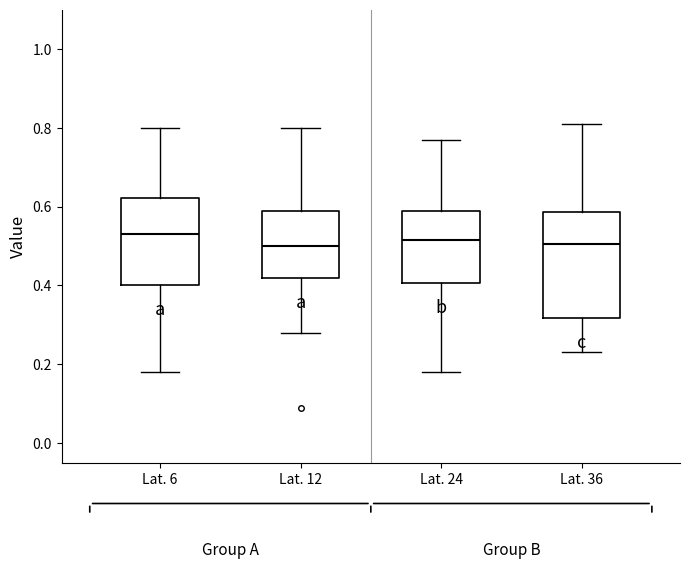

Comparing the boxes themselves (not the whiskers), which one is the tallest?

Lat. 36